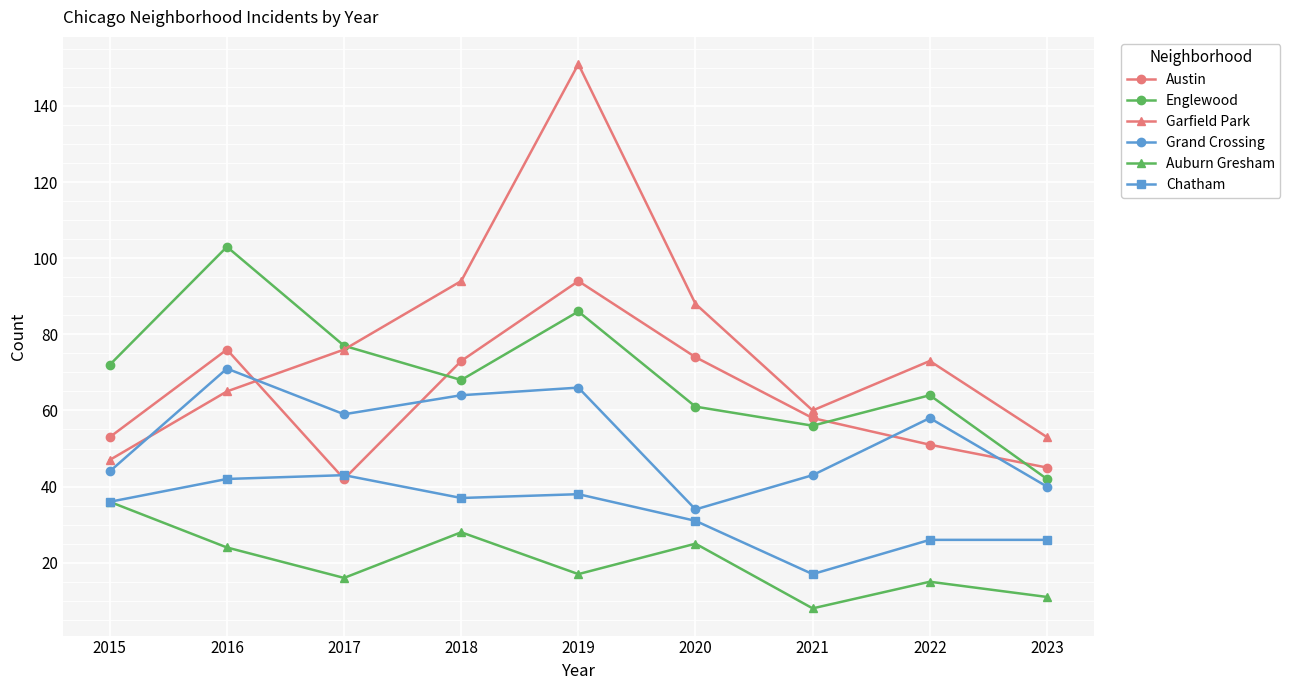

How many series are shown in this chart?

6